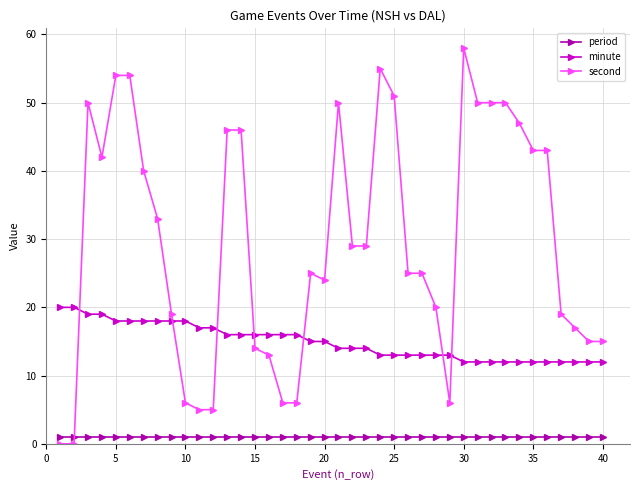

How many values in the second series are below 29?

20